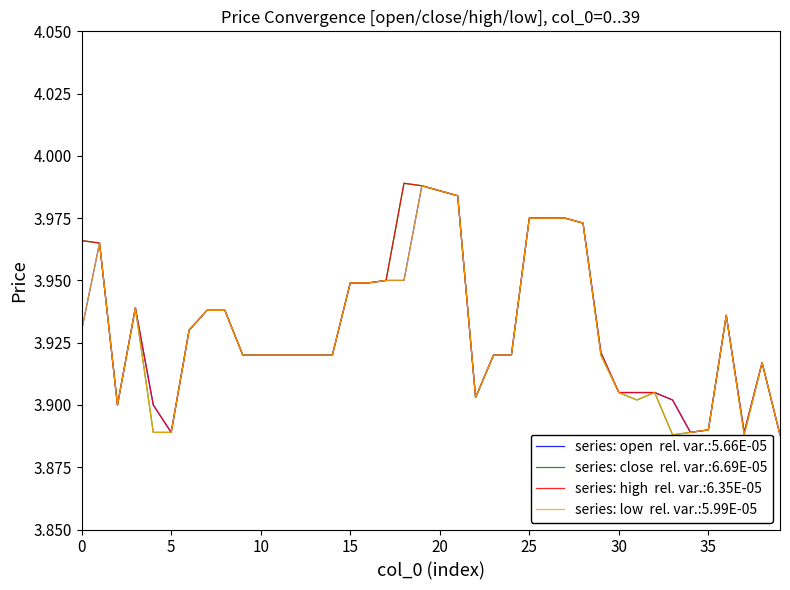

At how many categories does at least one series exceed 3?

40